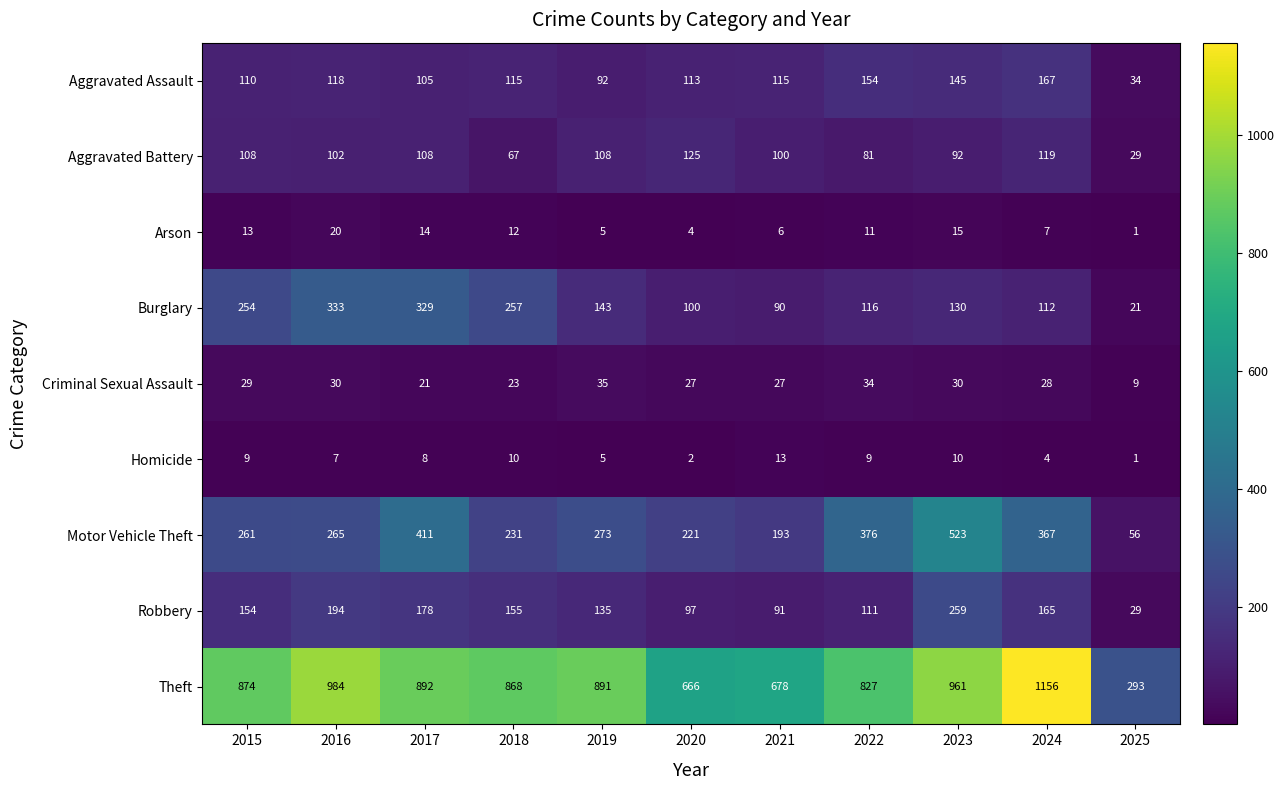

At which category does the chart reach its peak across all series?

2024